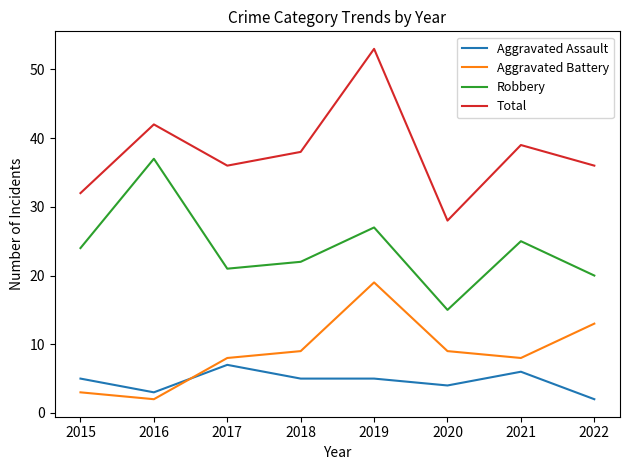

Is it true that Robbery equals 37 at 2016?

True